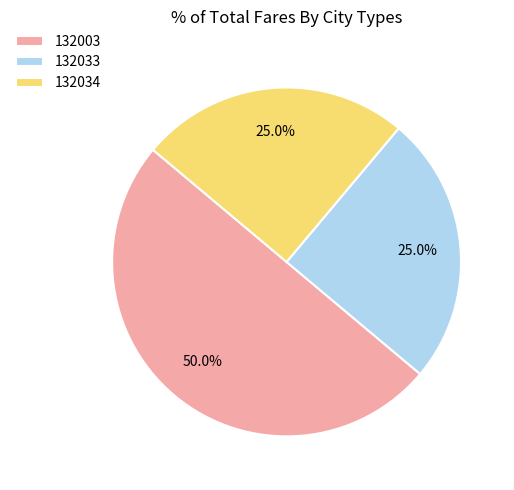

What is the largest slice in the pie chart?

132003